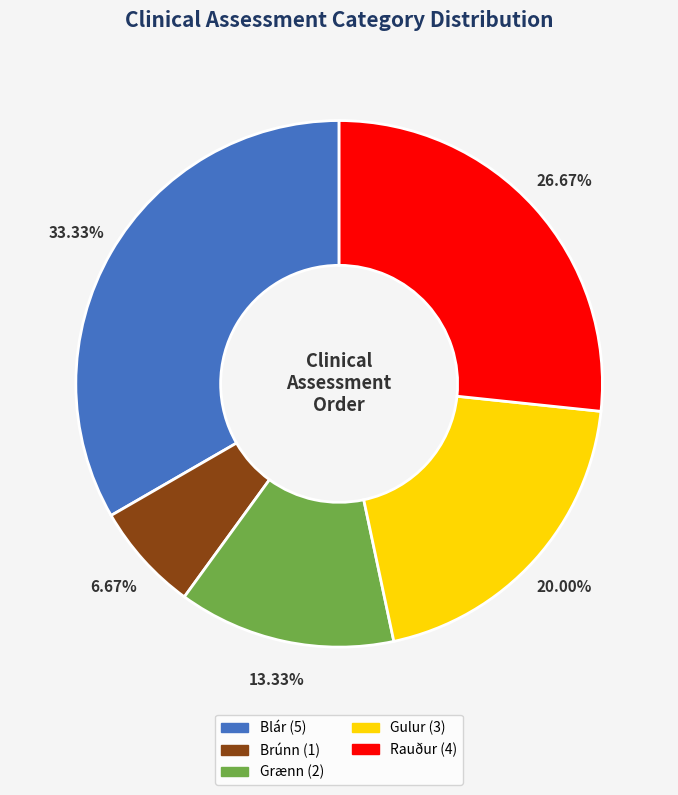

Is there any slice that represents more than half of the pie?

No